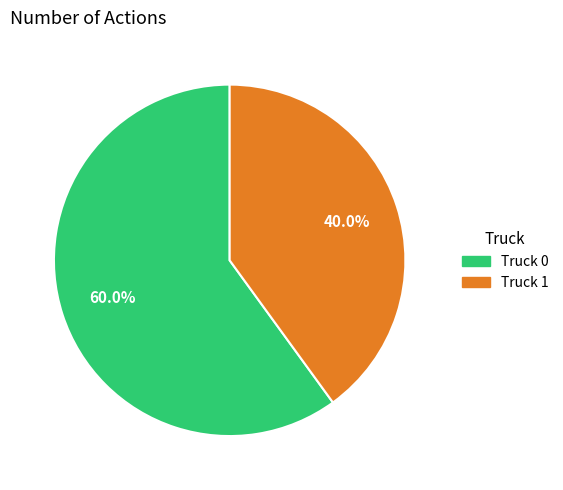

Does any single category account for the majority?

Yes